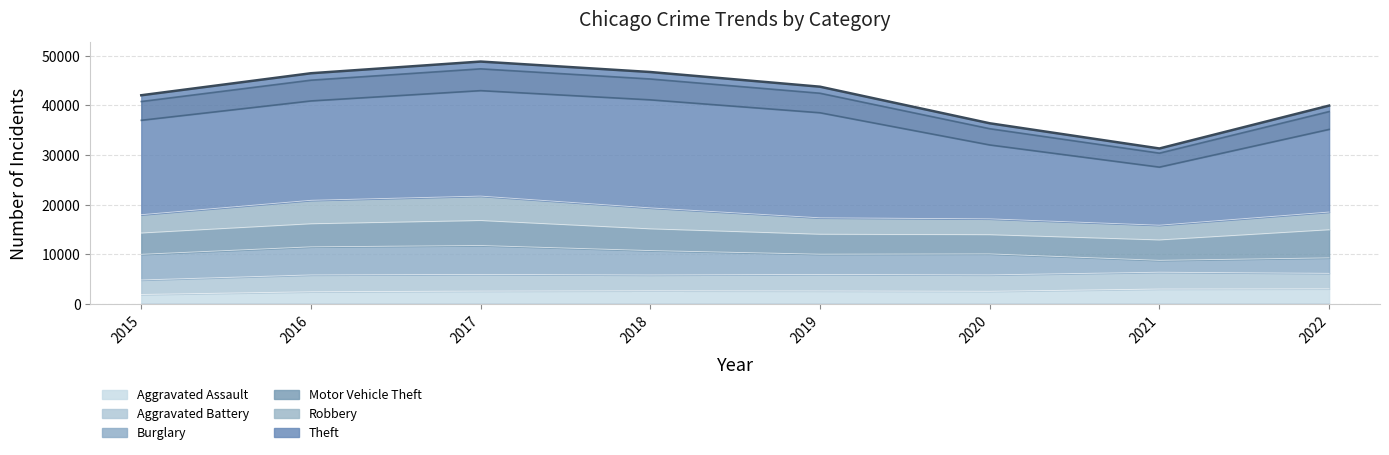

True or false: Theft and Aggravated Battery cross at least once.

False